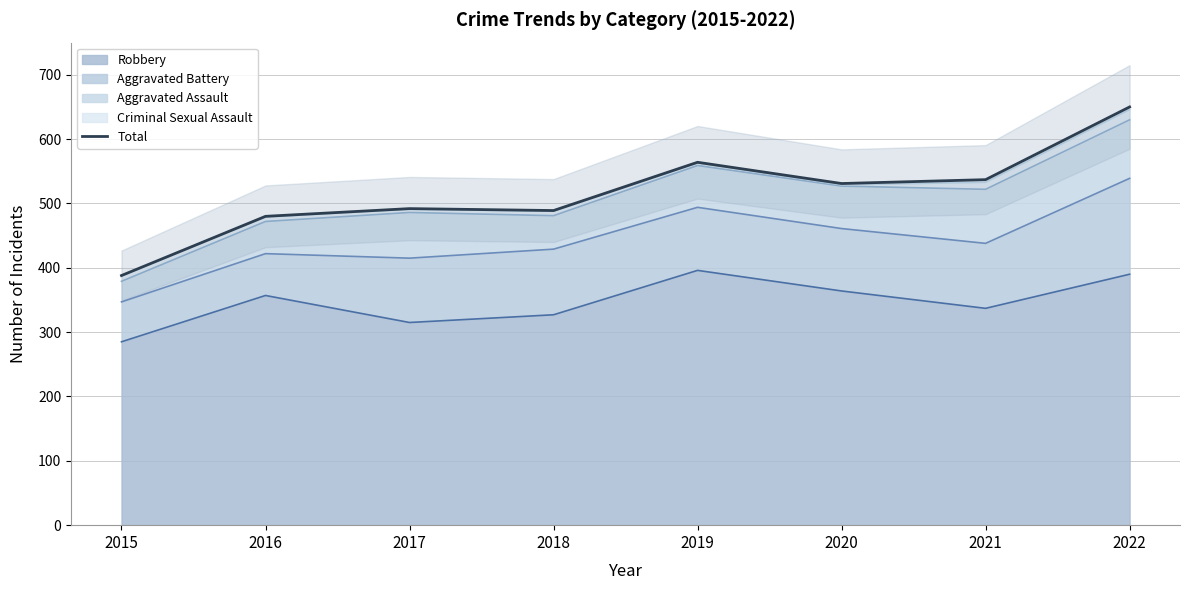

Rank the categories by value from lowest to highest.

2015, 2016, 2018, 2017, 2020, 2021, 2019, 2022